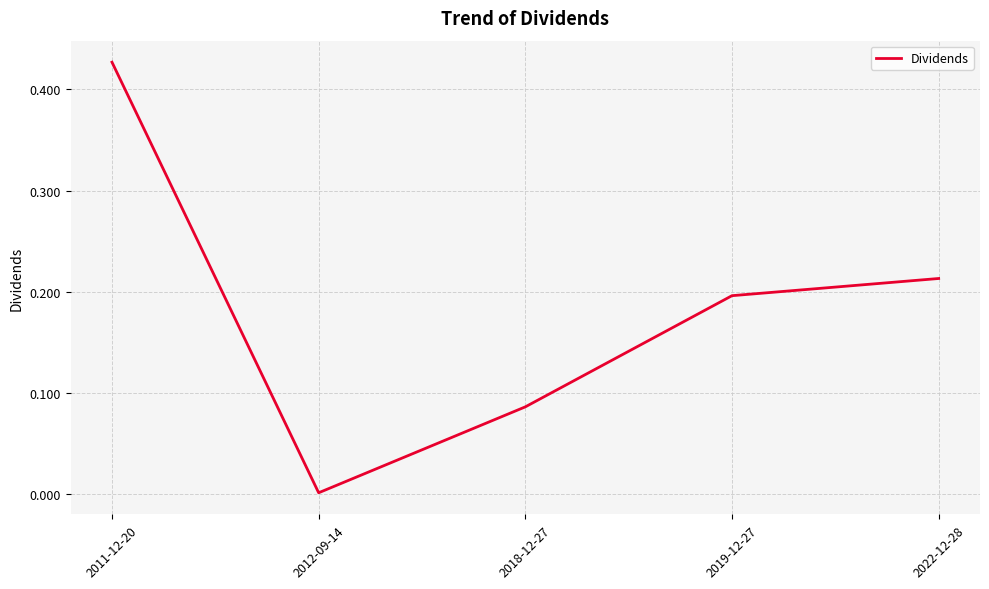

True or false: the data shows 0.2 at 2019-12-27.

True